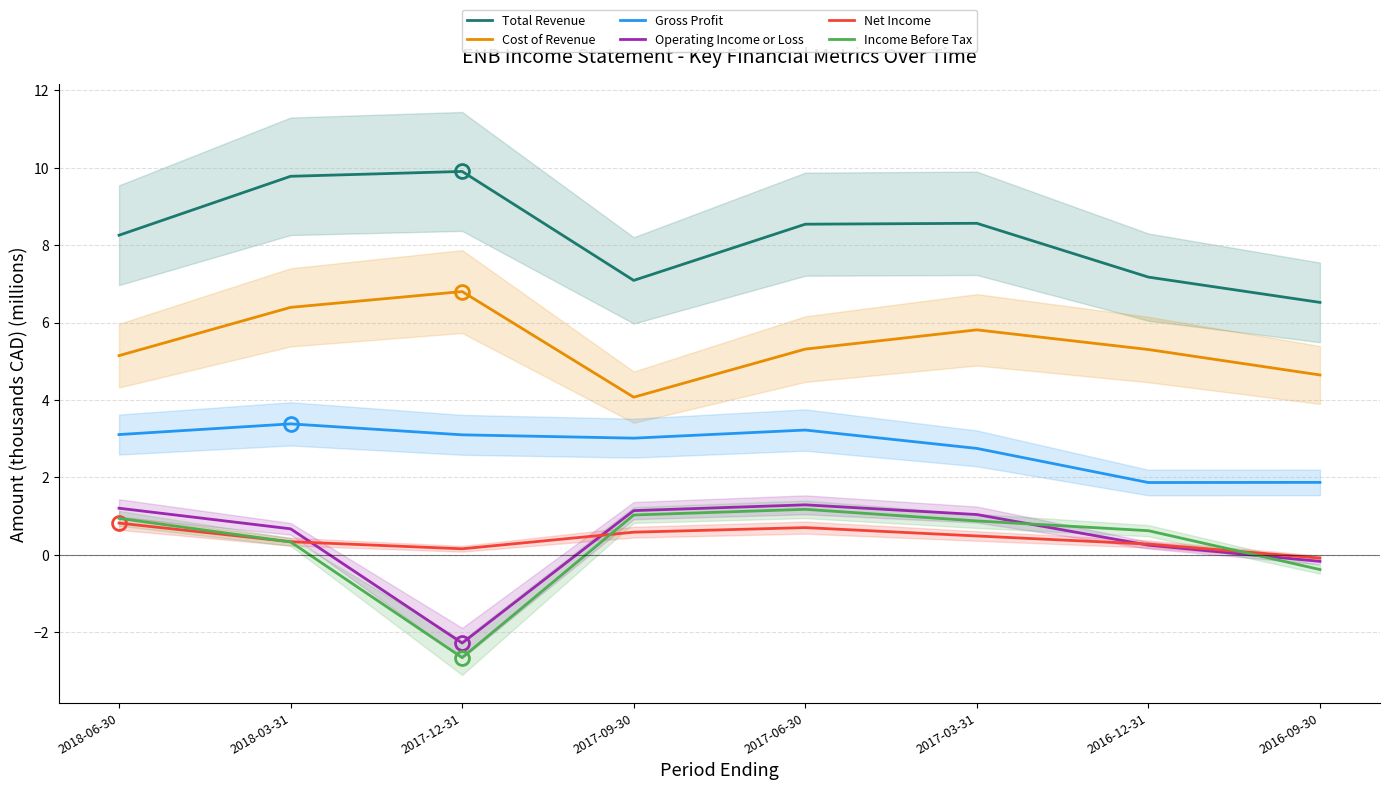

Is it true that Gross Profit equals 1.9 at 2016-09-30?

True